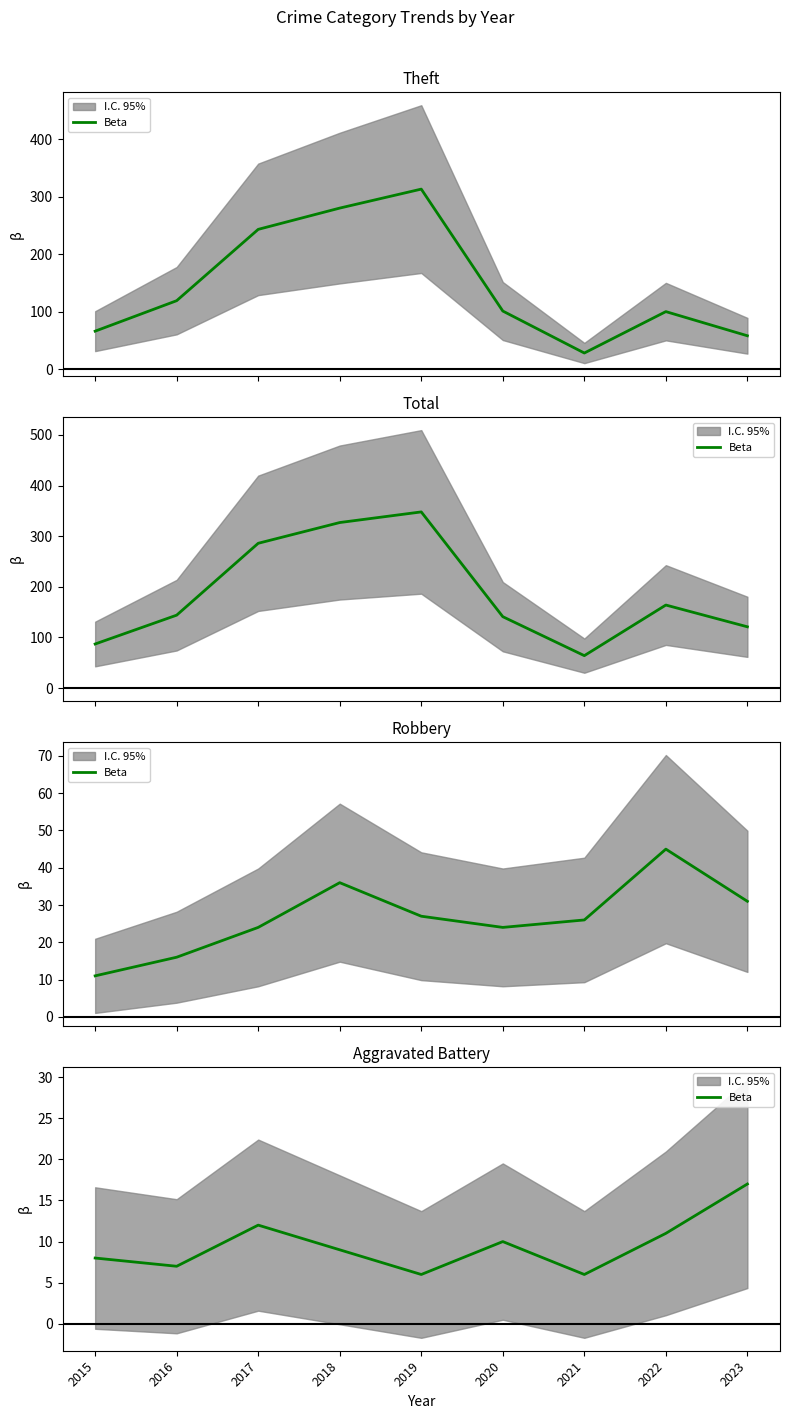

Which category has the lowest value across all series?

2019